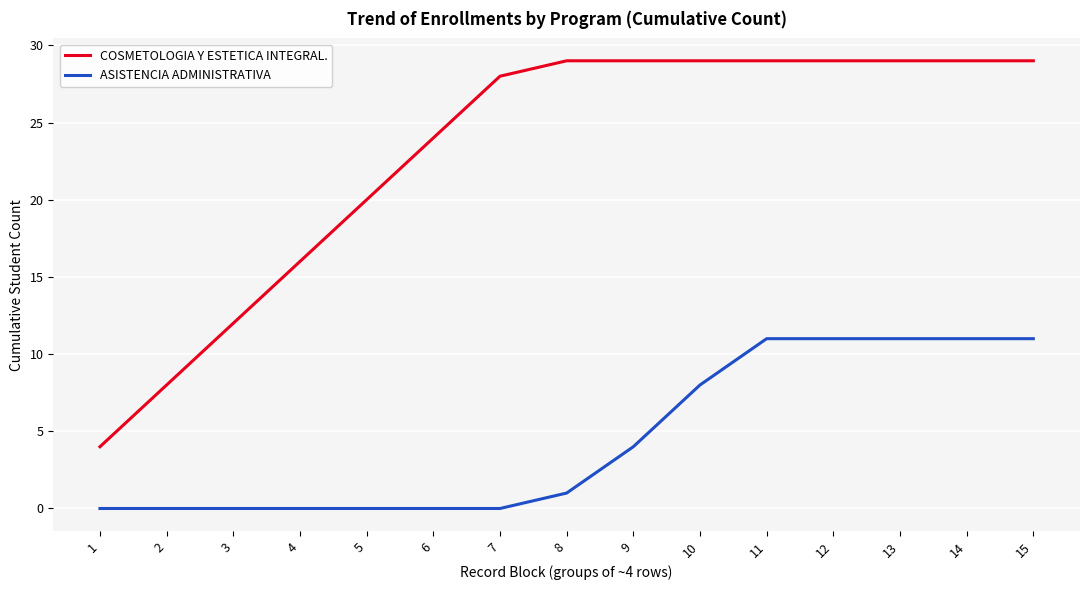

Is it true that COSMETOLOGIA Y ESTETICA INTEGRAL. equals 39 at 9?

False